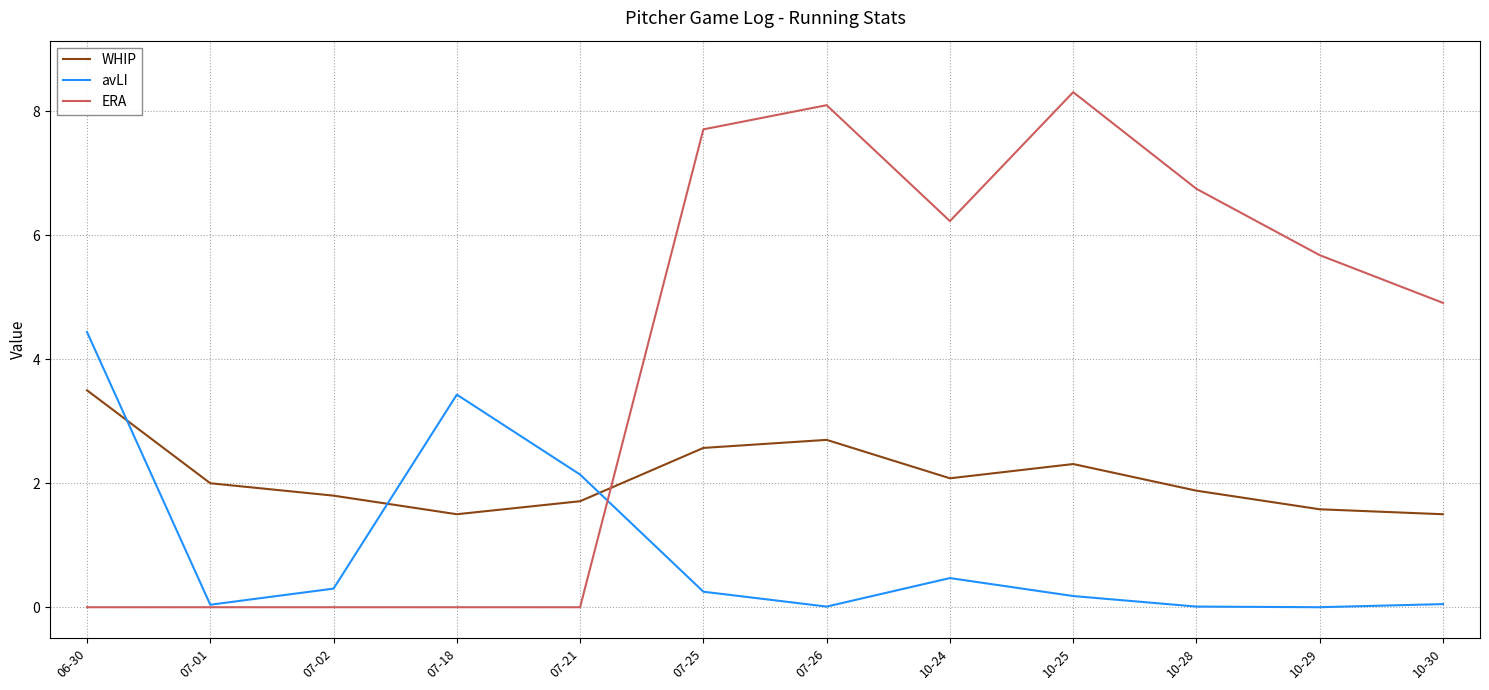

What is the difference between the avLI values at 10-25 and 07-21?

2.0